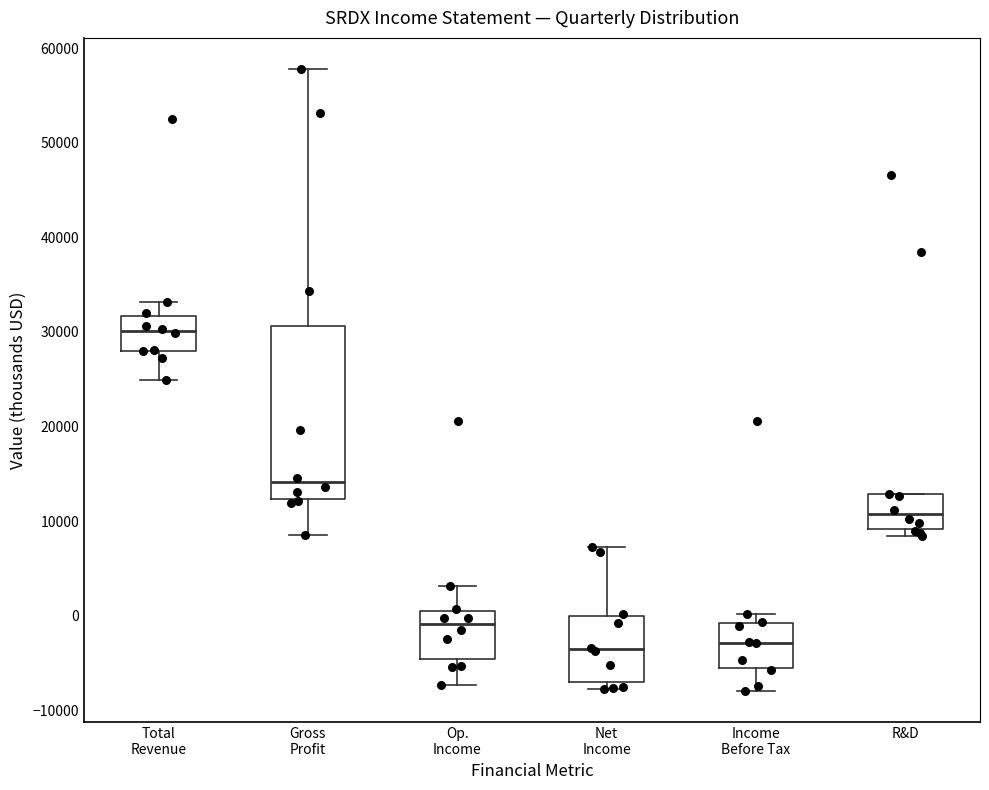

Reading left to right, transcribe this box plot: for each box, give where its median line is, the range the box spans, and where its two whiskers end, as read against the y-axis. The values are not printed on the chart, so give them approximately, as read against the axis.

Total Revenue: median 30000, box 28000 to 32000, whiskers 25000 to 33000
Gross Profit: median 14000, box 12000 to 31000, whiskers 9000 to 58000
Op. Income: median -1000, box -5000 to 0, whiskers -7000 to 3000
Net Income: median -4000, box -7000 to 0, whiskers -8000 to 7000
Income Before Tax: median -3000, box -6000 to -1000, whiskers -8000 to 0
R&D: median 11000, box 9000 to 13000, whiskers 8000 to 13000